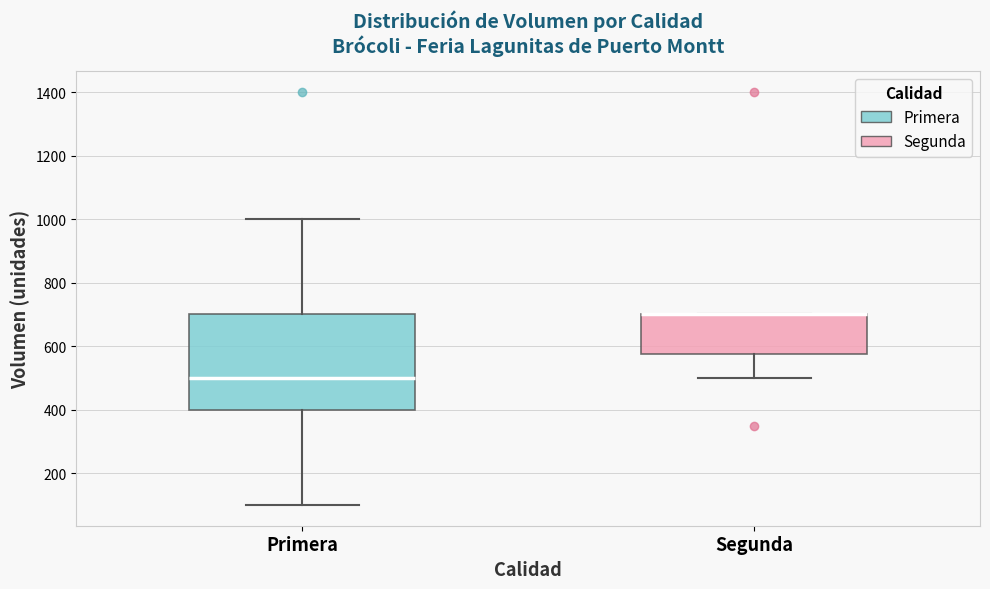

Reading left to right, transcribe this box plot: for each box, give where its median line is, the range the box spans, and where its two whiskers end, as read against the y-axis. The values are not printed on the chart, so give them approximately, as read against the axis.

Primera: median 500, box 400 to 700, whiskers 100 to 1000
Segunda: median 700 (drawn on the box's upper edge), box 580 to 700, whiskers 500 to 700